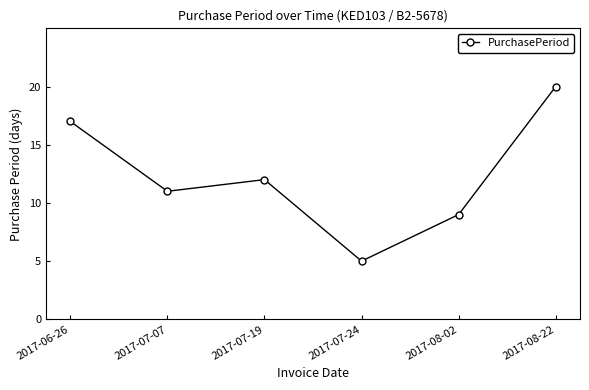

True or false: there are more than 2 points higher than both neighbors.

False